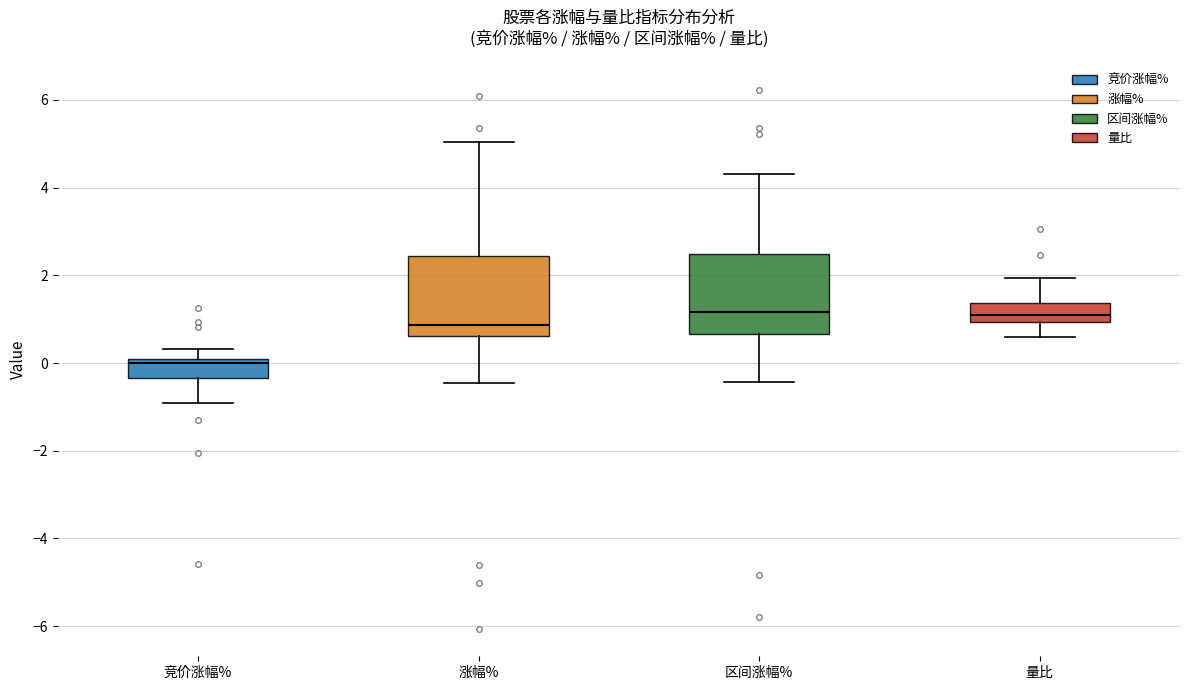

Reading left to right, transcribe this box plot: for each box, give where its median line is, the range the box spans, and where its two whiskers end, as read against the y-axis. The values are not printed on the chart, so give them approximately, as read against the axis.

竞价涨幅%: median 0.0 (just below the box's upper edge), box -0.4 to 0.0, whiskers -0.8 to 0.4
涨幅%: median 0.8, box 0.6 to 2.4, whiskers -0.4 to 5.0
区间涨幅%: median 1.2, box 0.6 to 2.4, whiskers -0.4 to 4.4
量比: median 1.0 (inside the box), box 1.0 to 1.4, whiskers 0.6 to 2.0